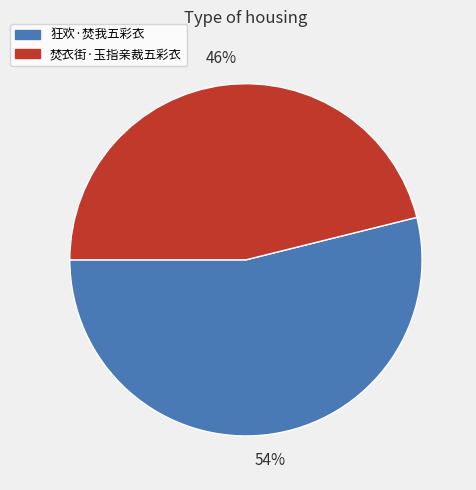

What is the ratio of the value at 焚衣街·玉指亲裁五彩衣 to the value at 狂欢·焚我五彩衣?

0.9